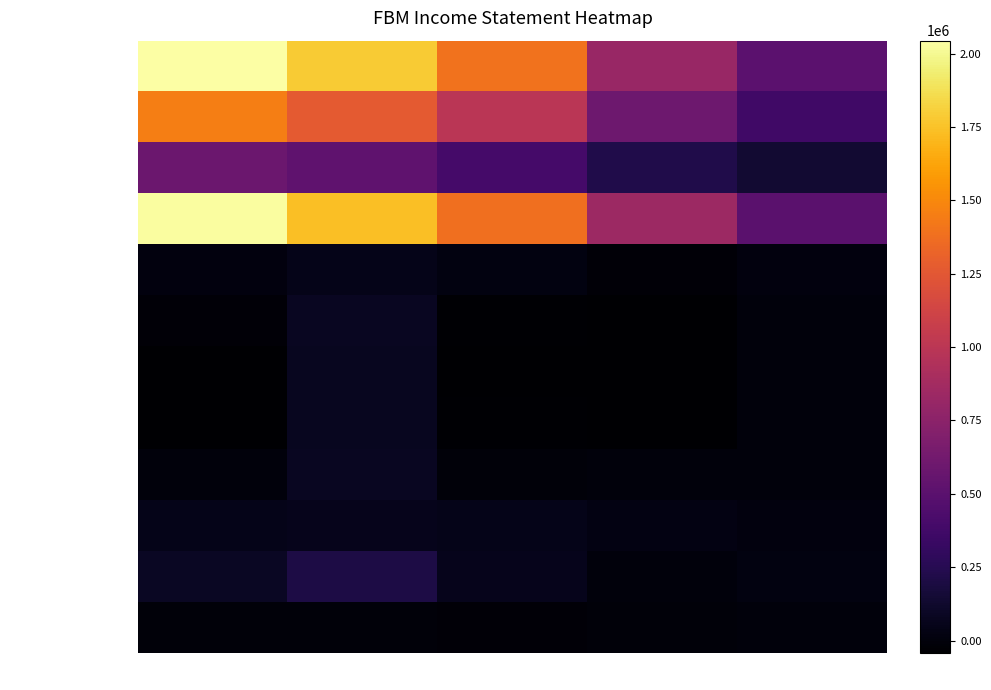

Rank the series by their maximum value, from highest to lowest.

Total Revenue, Total Operating Exp, Cost of Revenue, Gross Profit, EBIT, Net Income, Total Other Inc/Exp, Income After Tax, Income Before Tax, Interest Expense, Operating Income, Income Tax Expense